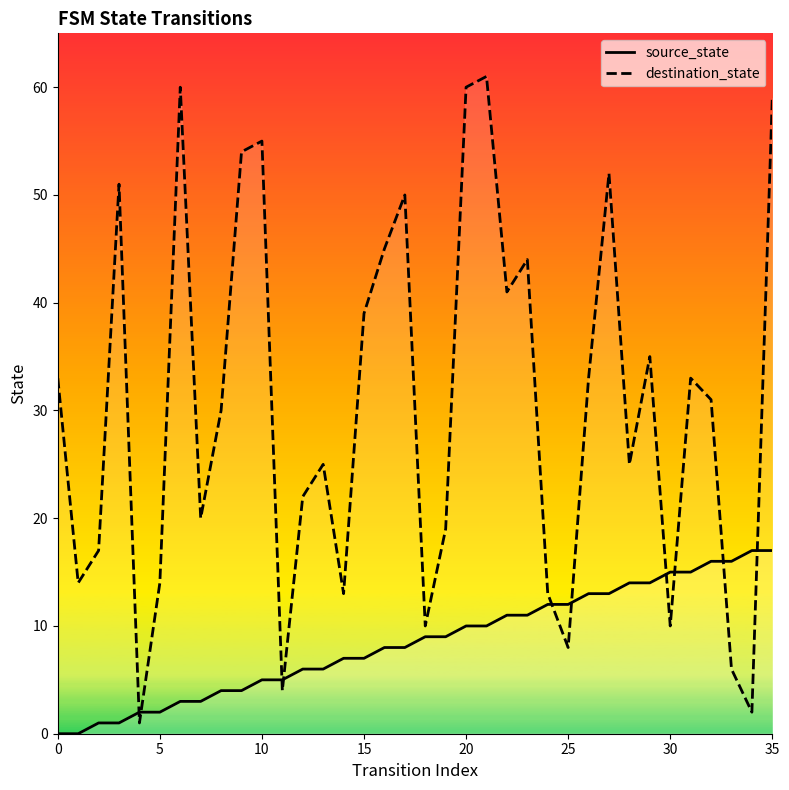

What are all the series names shown in the legend?

source_state, destination_state